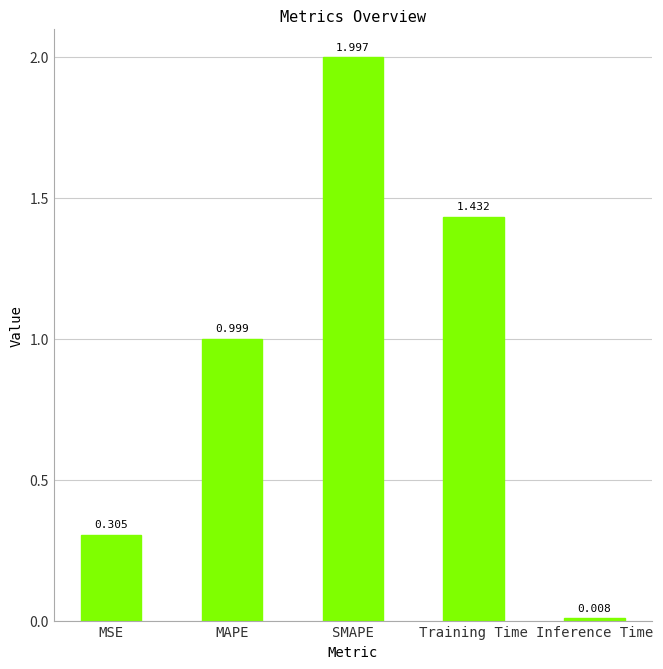

Rank the categories by value from highest to lowest.

SMAPE, Training Time, MAPE, MSE, Inference Time